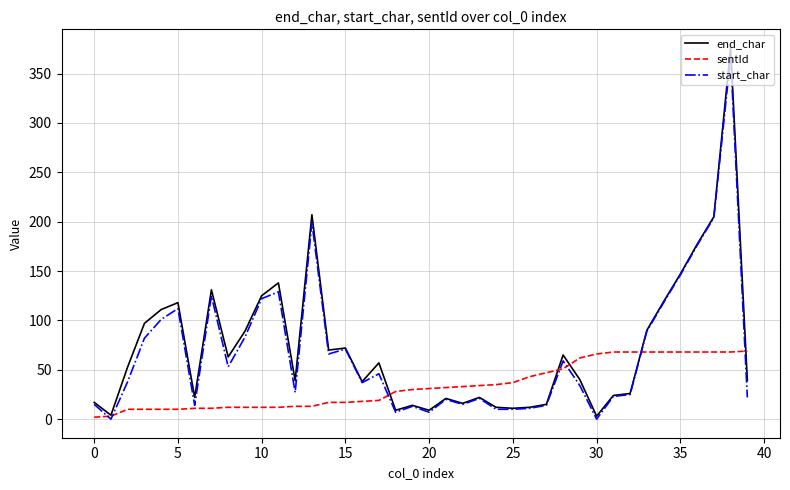

Is this an area chart (filled region under the line)?

No